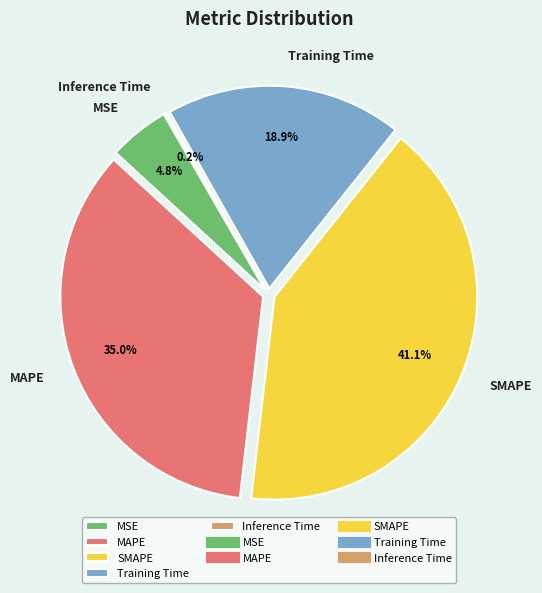

Is there any slice that represents more than half of the pie?

No